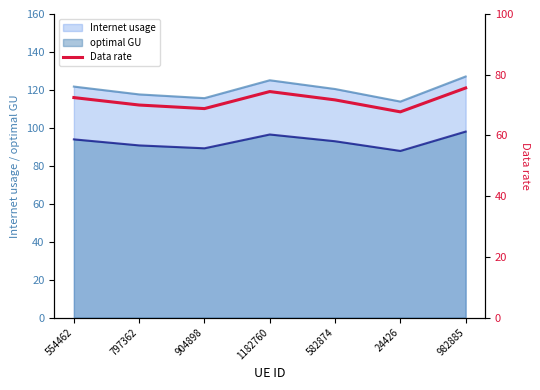

Reading left to right, list all the values displayed in this chart.

554462=72.5	797362=70.0	904898=68.8	1182760=74.5	582874=71.7	24426=67.8	982885=75.6